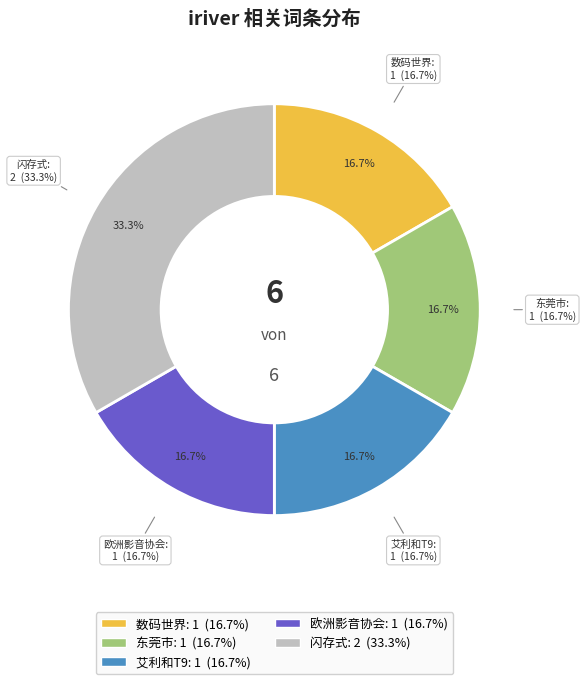

Count the number of slices in the pie.

5